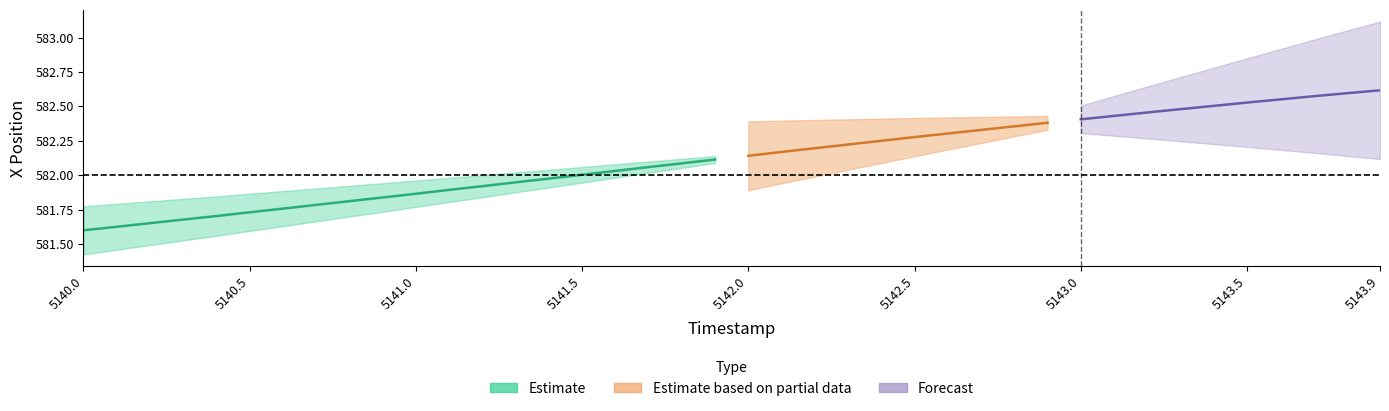

Count the number of categories in the chart.

20